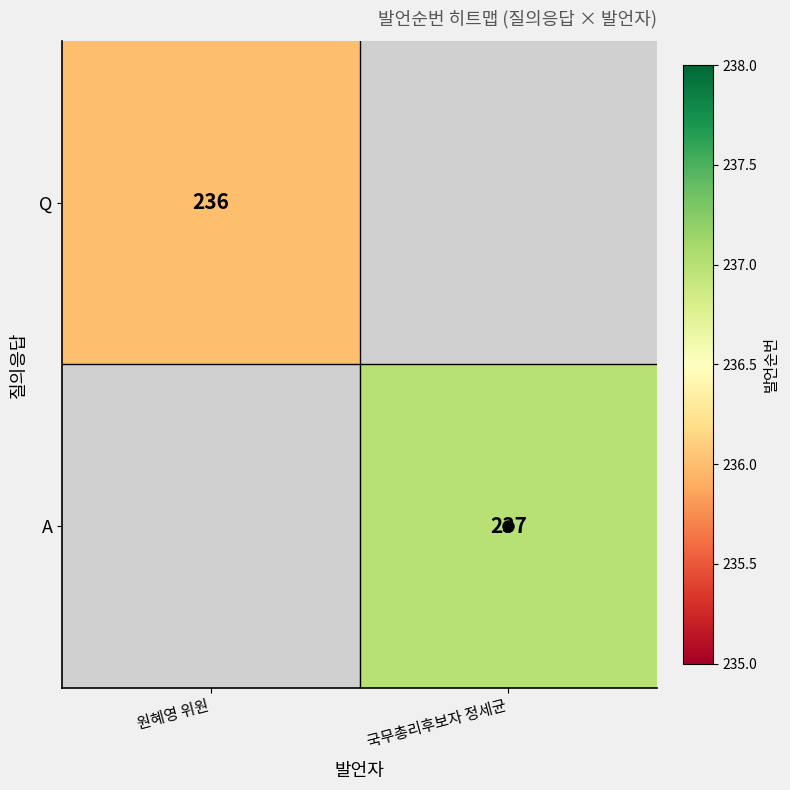

Which label corresponds to the largest value in the chart?

국무총리후보자 정세균